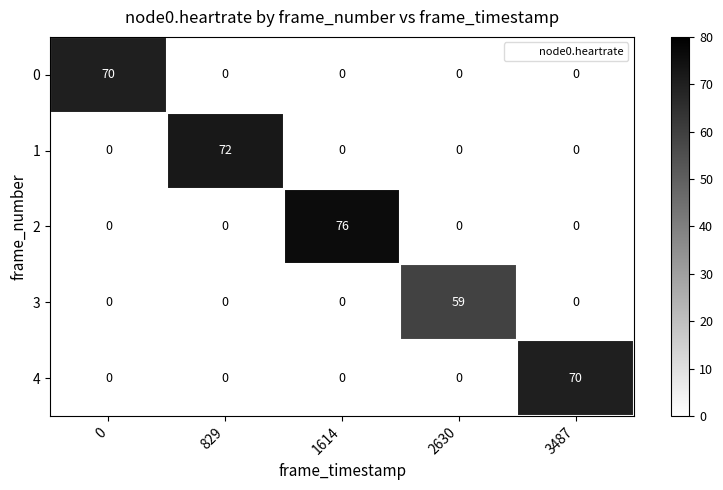

Reading left to right, transcribe all the data shown in this chart.

0: 0=70	829=0	1614=0	2630=0	3487=0
1: 0=0	829=72	1614=0	2630=0	3487=0
2: 0=0	829=0	1614=76	2630=0	3487=0
3: 0=0	829=0	1614=0	2630=59	3487=0
4: 0=0	829=0	1614=0	2630=0	3487=70